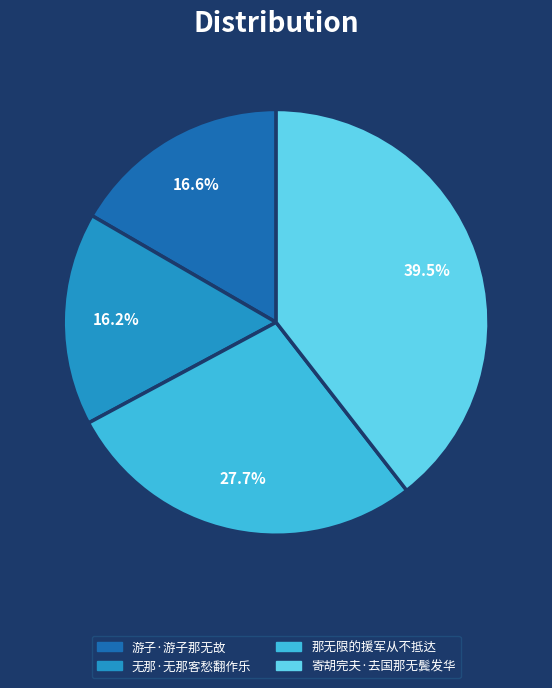

Combined, do 那无限的援军从不抵达 and 游子·游子那无故 account for over 50%?

No